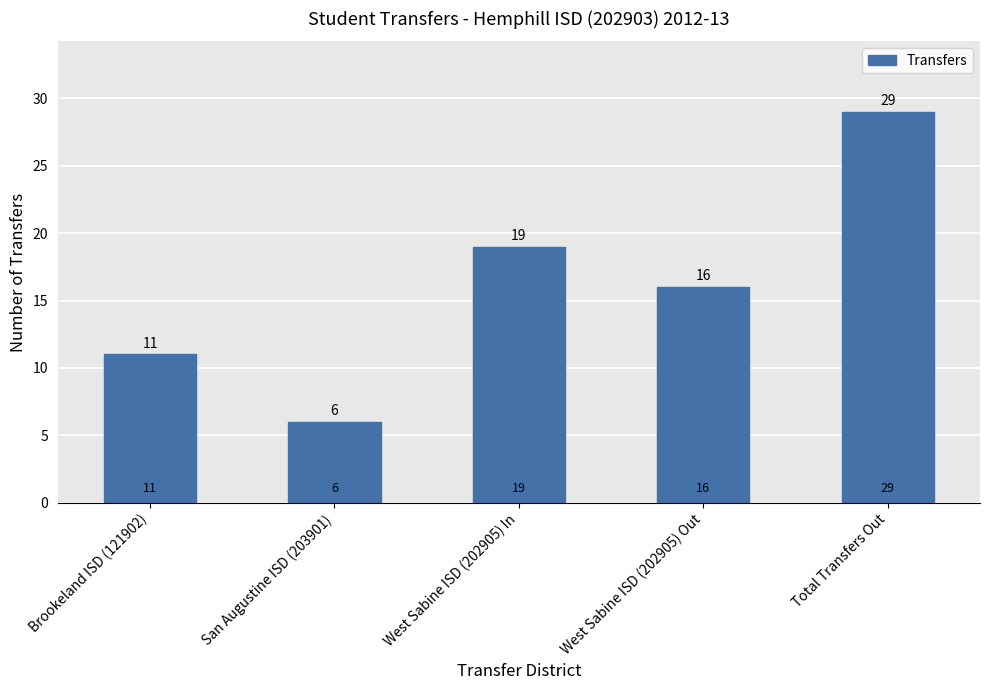

What is the value of the 5th bar from the left?

29